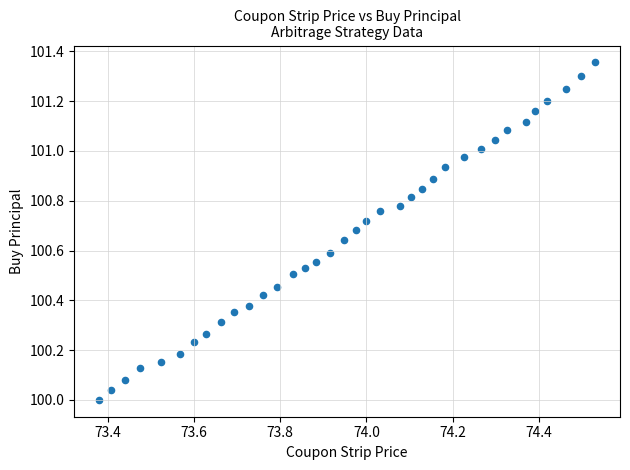

What is the range of Y values (max minus min)?

1.4